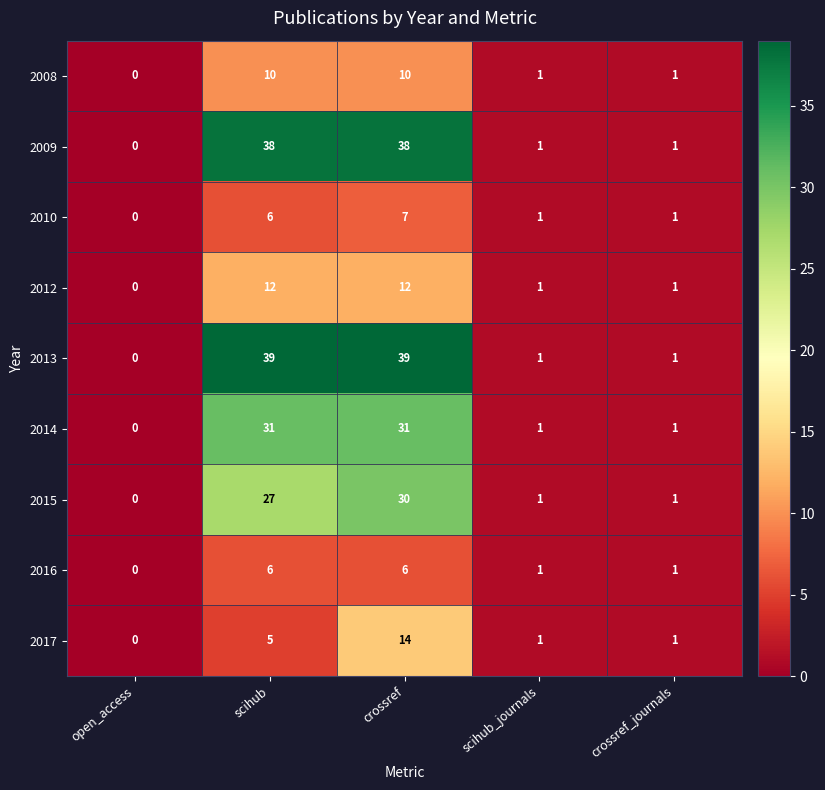

Count the 2008 values in the range 1 to 10.

4